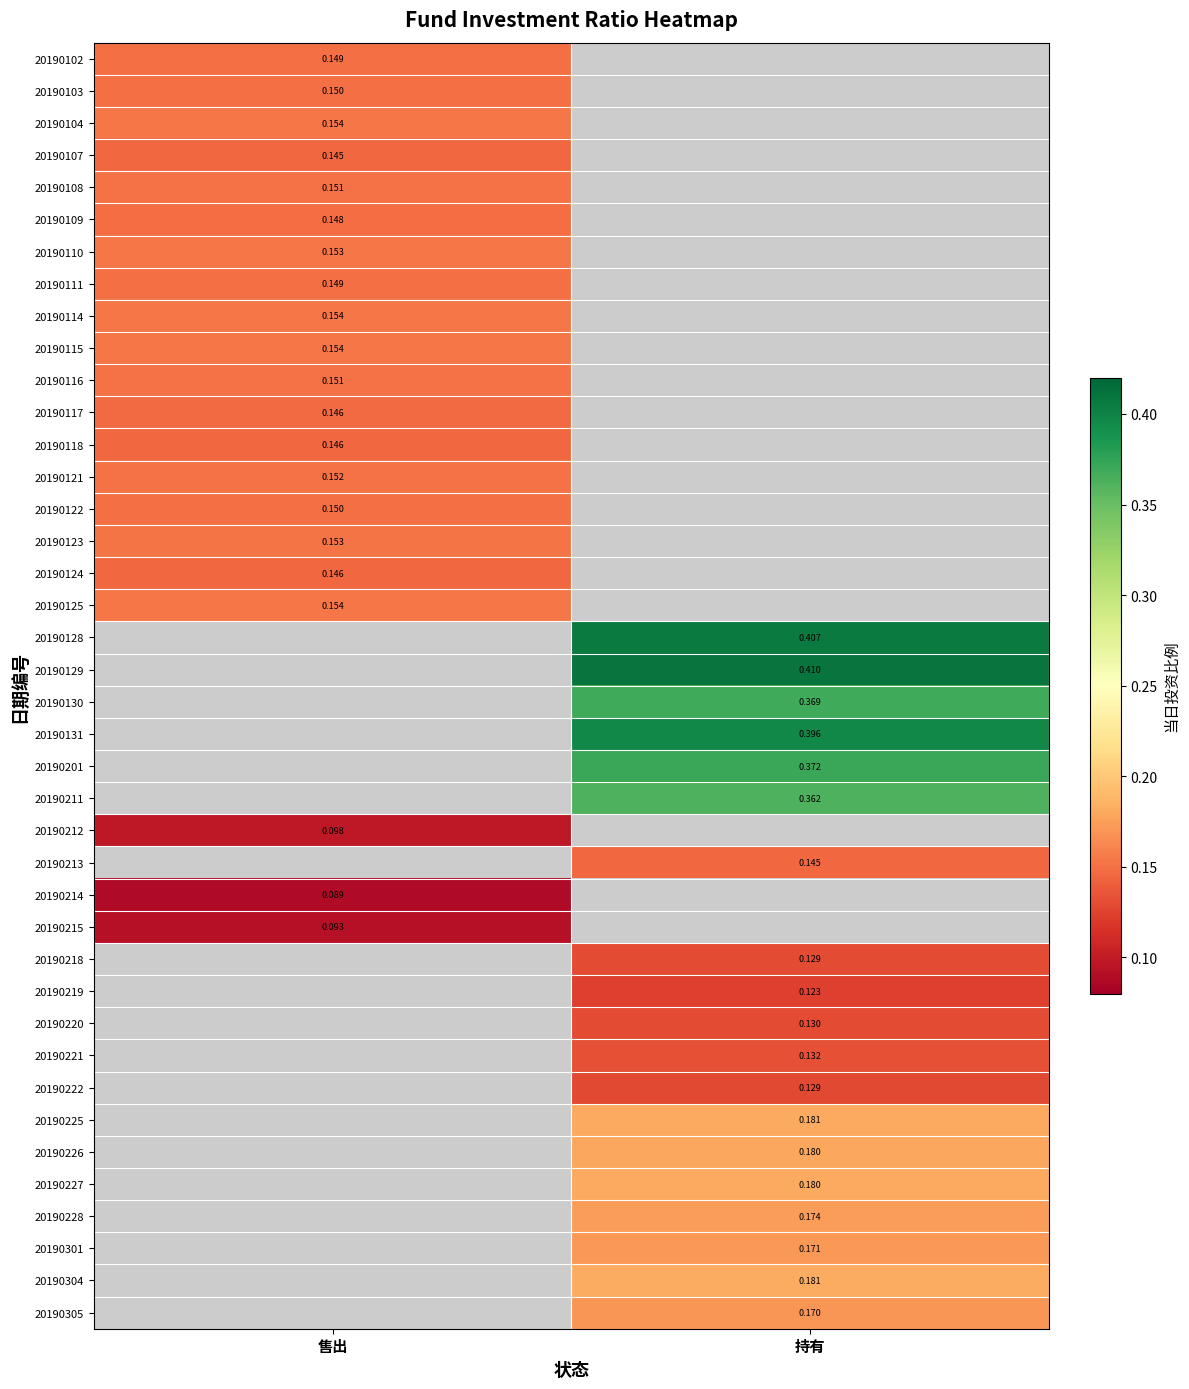

How many positive values does the 20190225 series have?

1